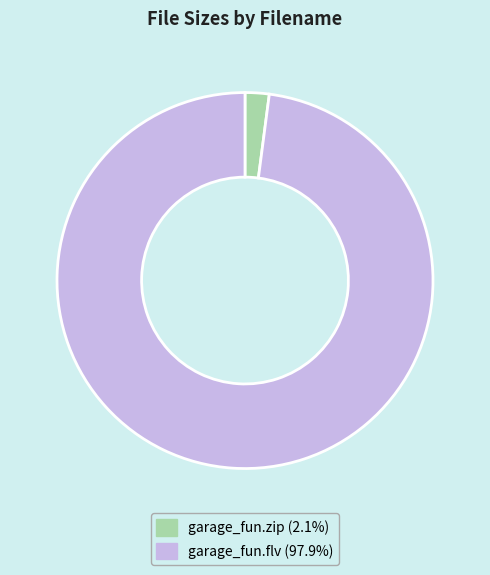

Between garage_fun.flv and garage_fun.zip, which is larger?

garage_fun.flv